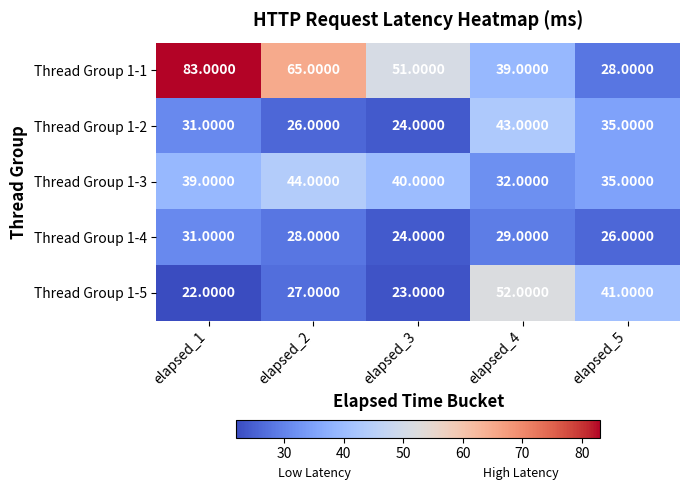

Count the number of categories in the chart.

5